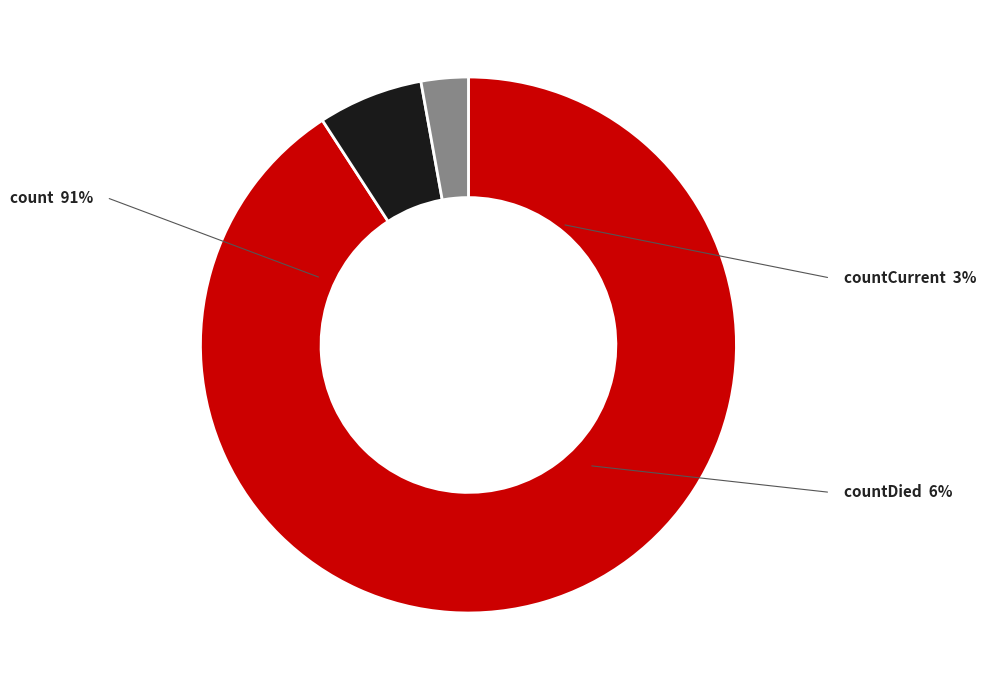

Is there a majority slice in this chart?

Yes